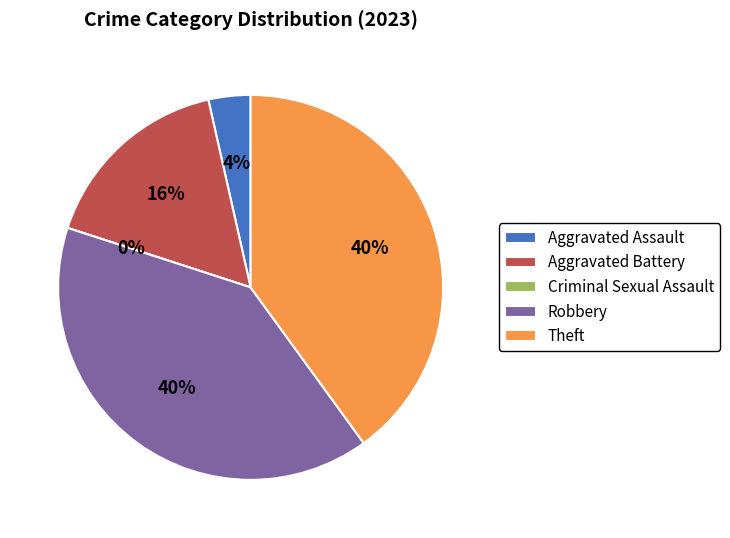

To the nearest percent, what portion does Aggravated Assault represent?

4%